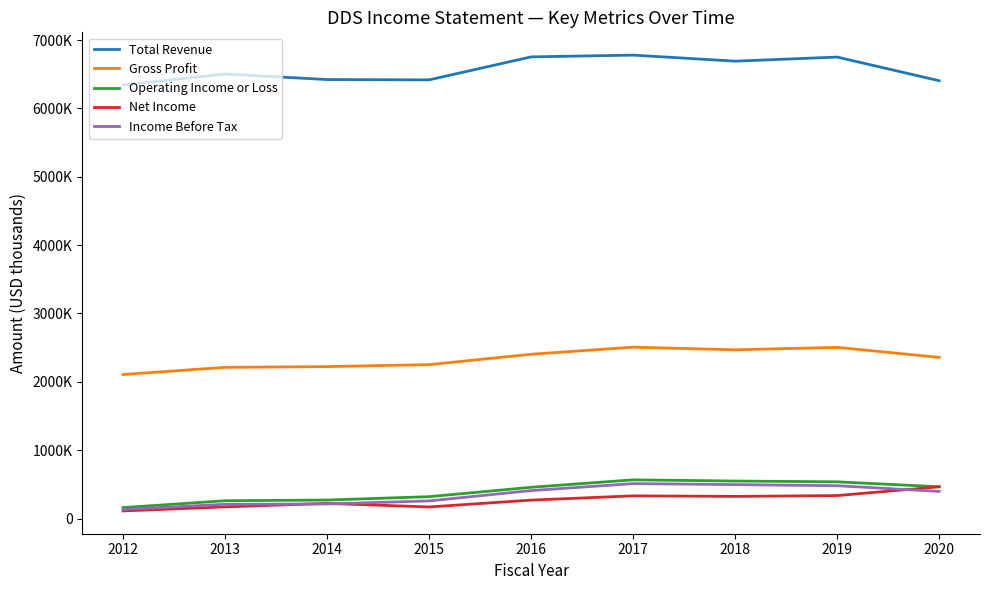

What is the difference between the Operating Income or Loss values at 2018 and 2019?

11500